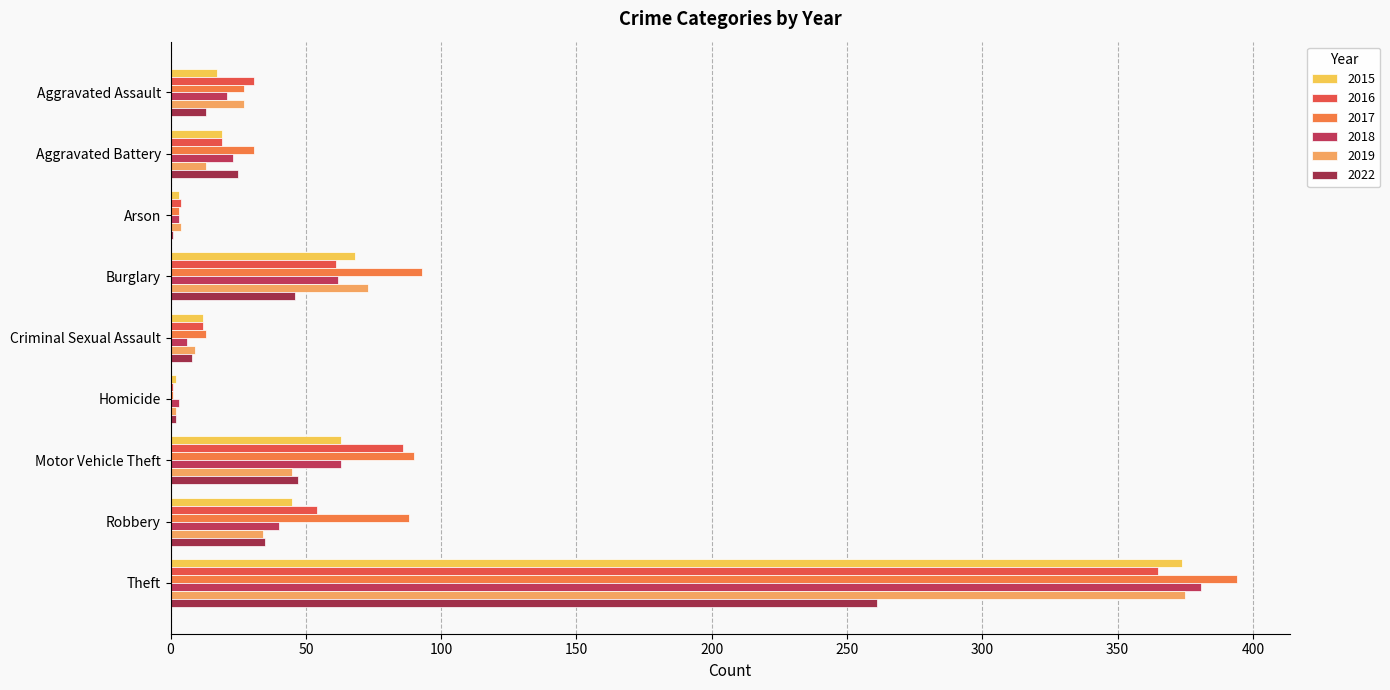

How many distinct data groups are displayed?

6